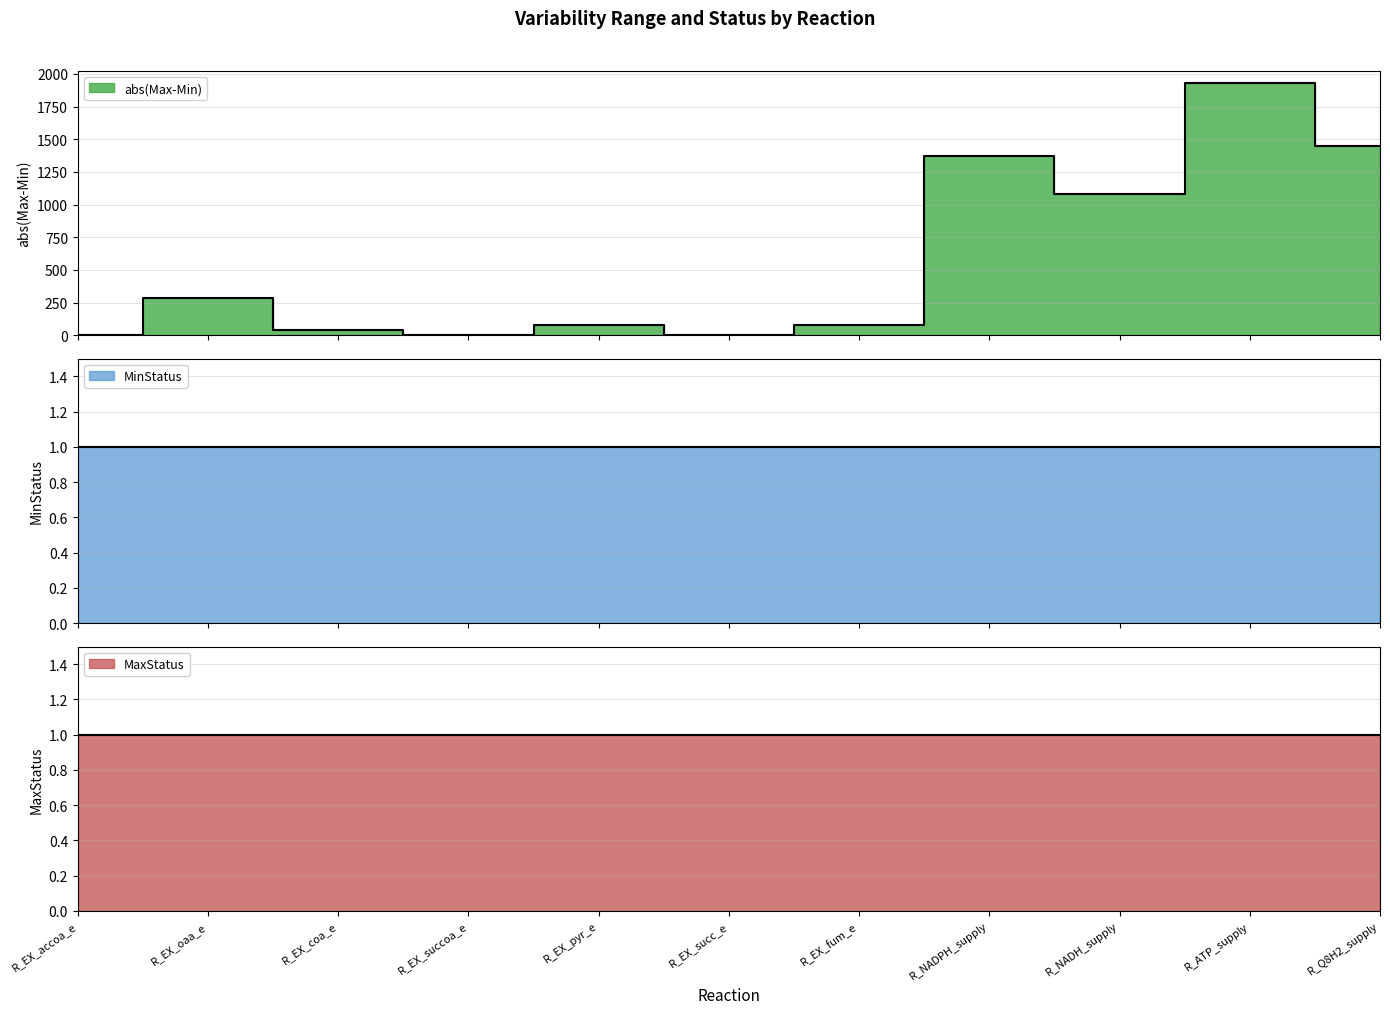

Where is MaxStatus nearest to the value 1?

R_EX_accoa_e